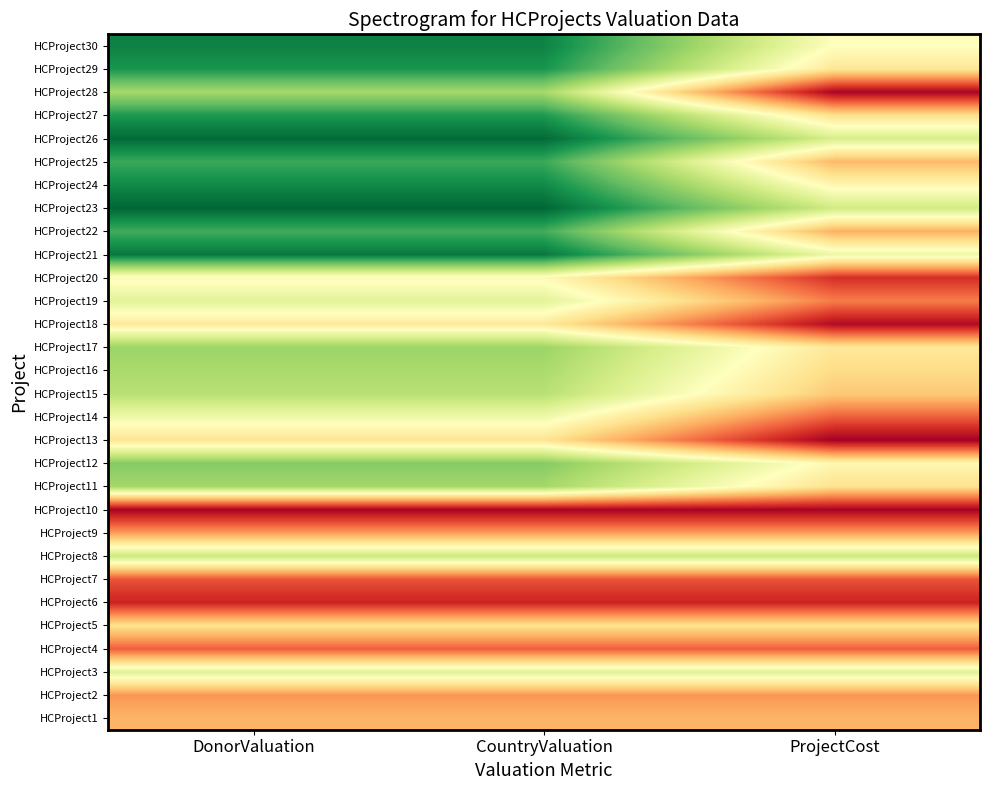

At how many categories does at least one series exceed 6706?

3